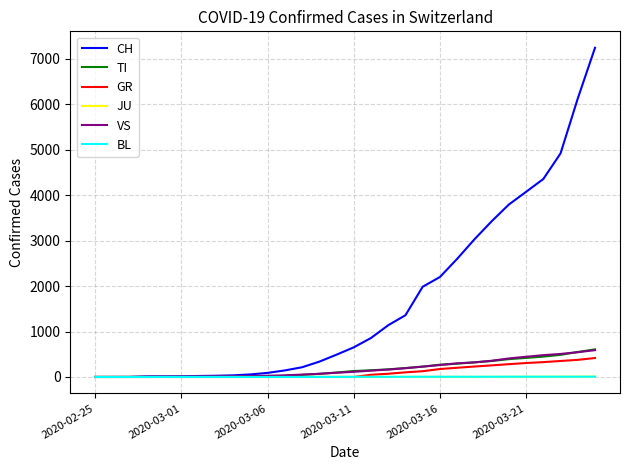

What is the maximum value shown in the chart?

7245